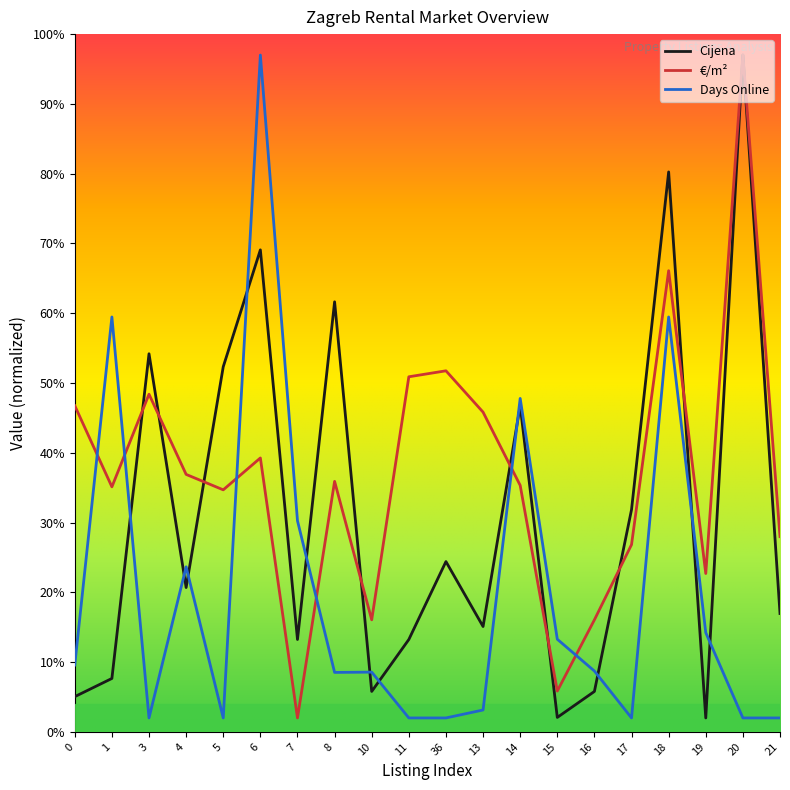

What are all the series names shown in the legend?

Cijena, €/m², Days Online